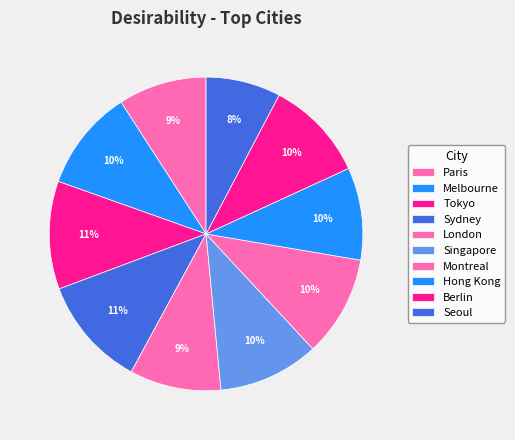

The London slice represents 20% of the pie. True or false?

False